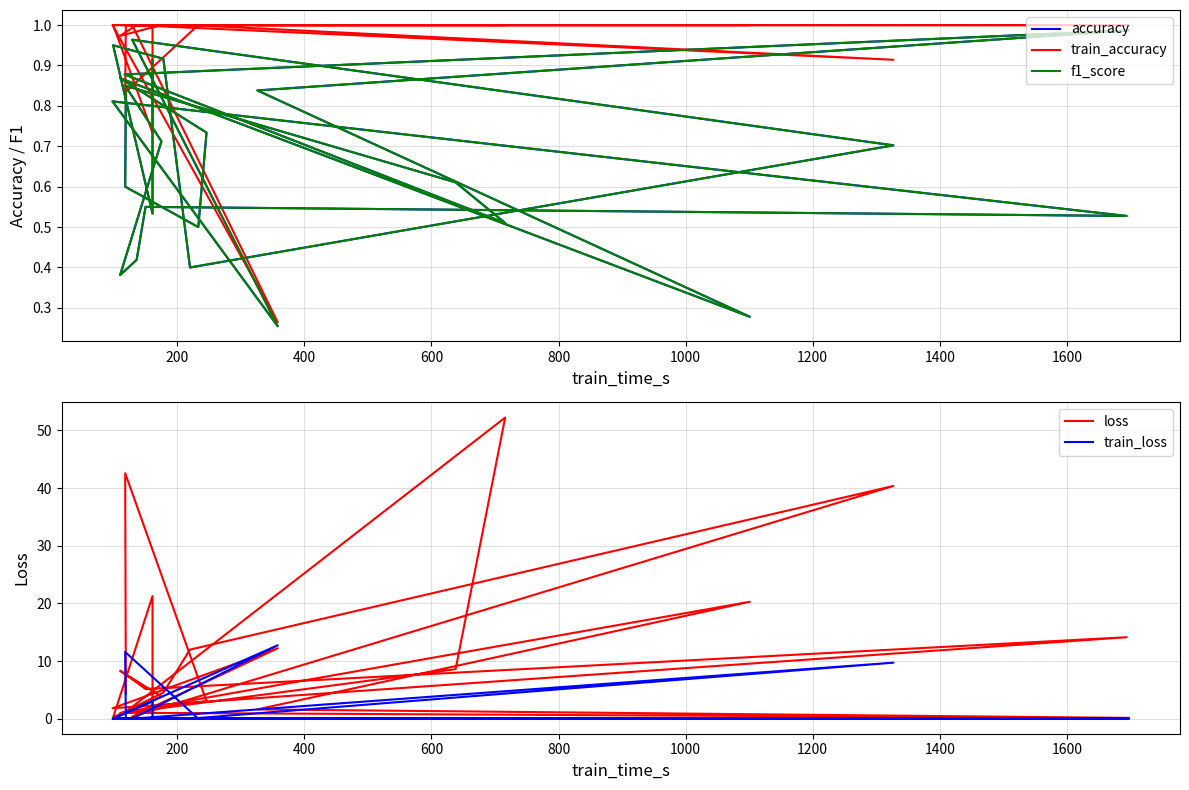

Is the value of train_accuracy at 14 greater than the value of accuracy at 600?

Yes